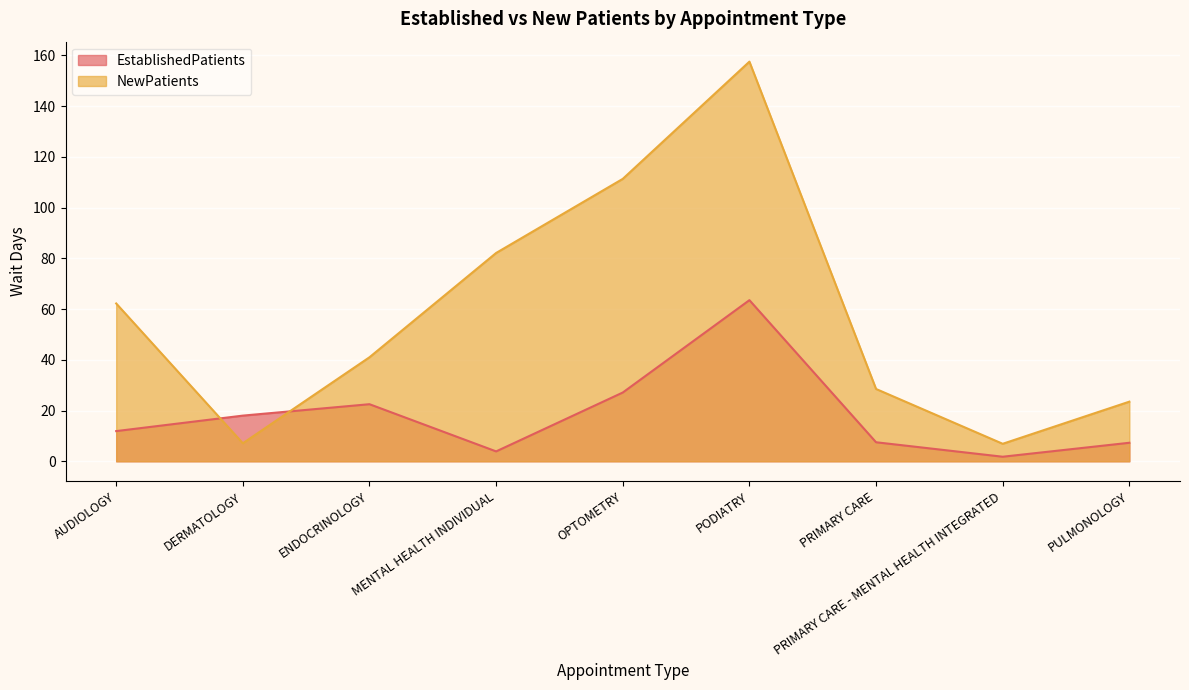

Between OPTOMETRY and PULMONOLOGY, which is larger?

OPTOMETRY